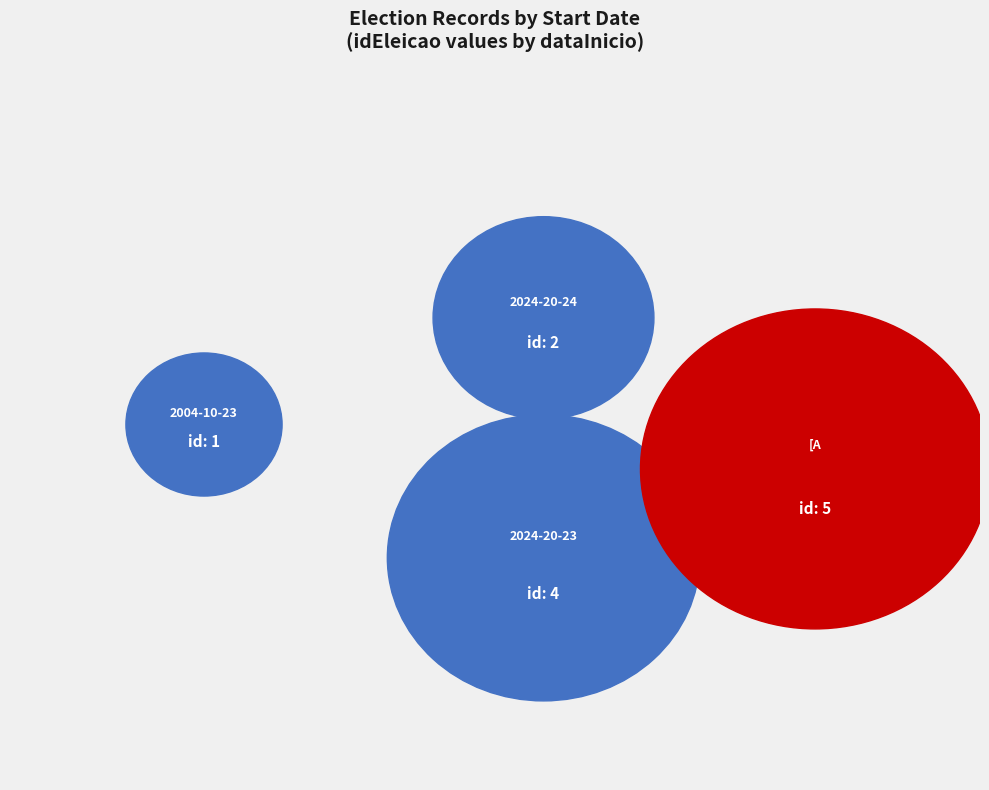

To the nearest percent, what percentage of the pie is [A?

42%